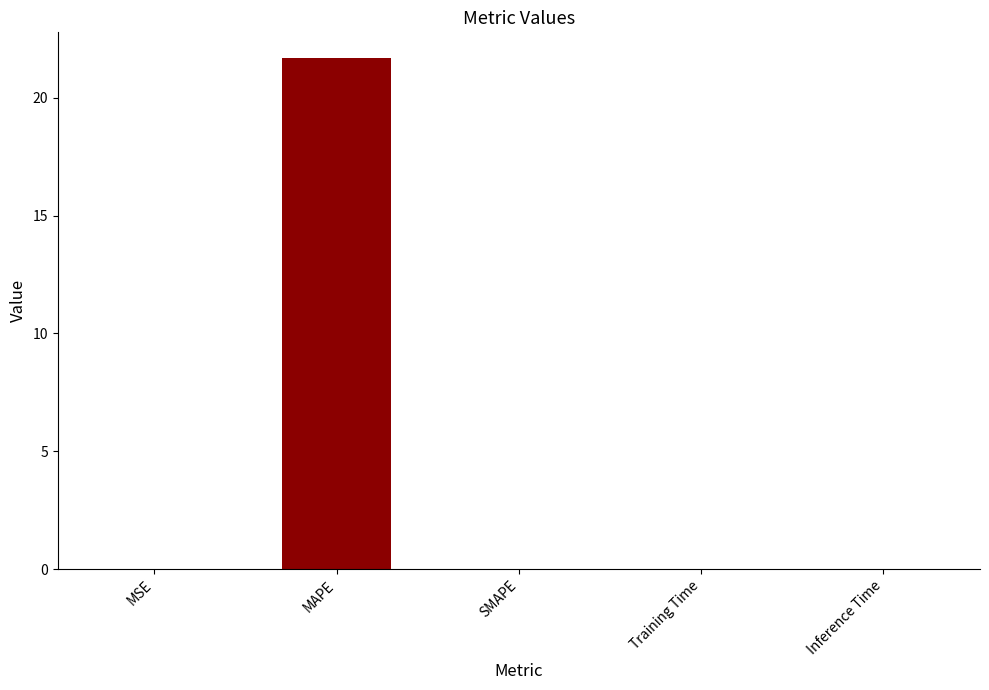

Between MSE and MAPE, which is larger?

MAPE